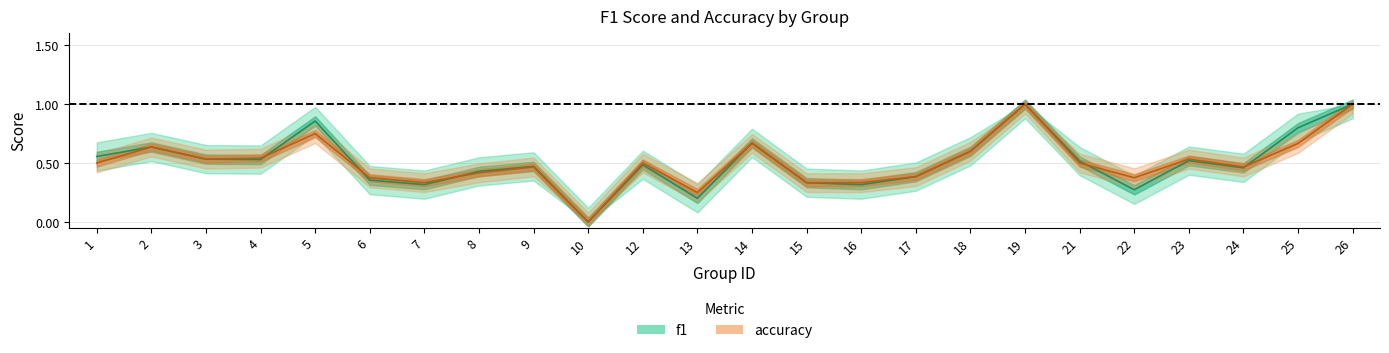

The accuracy series shows 0.5 at 9. True or false?

True